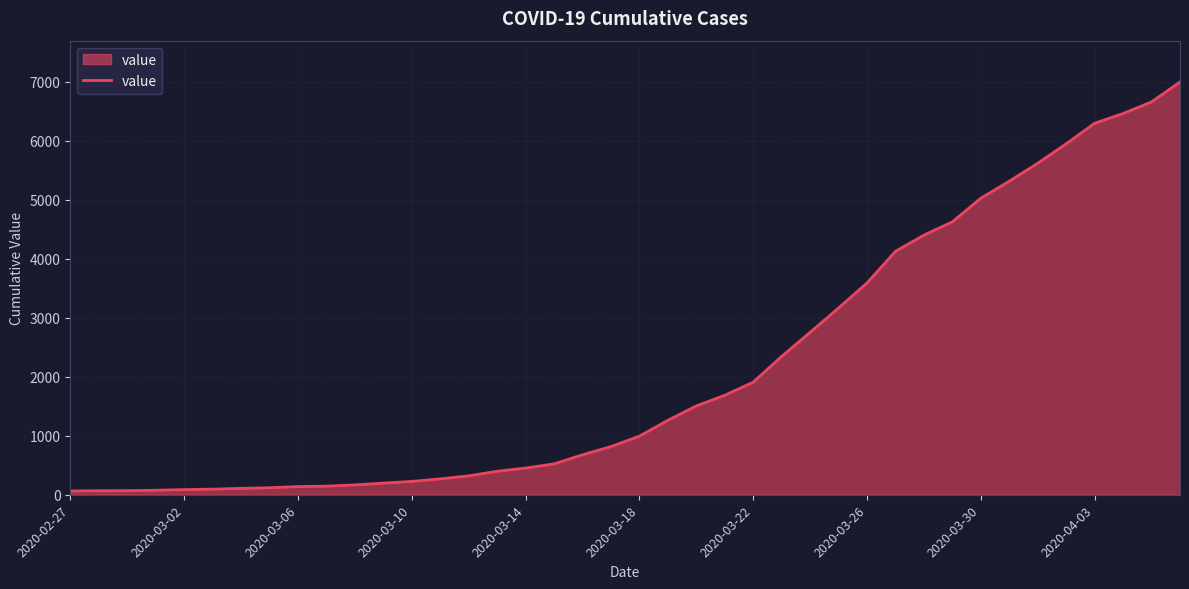

What is the greatest value displayed?

6995